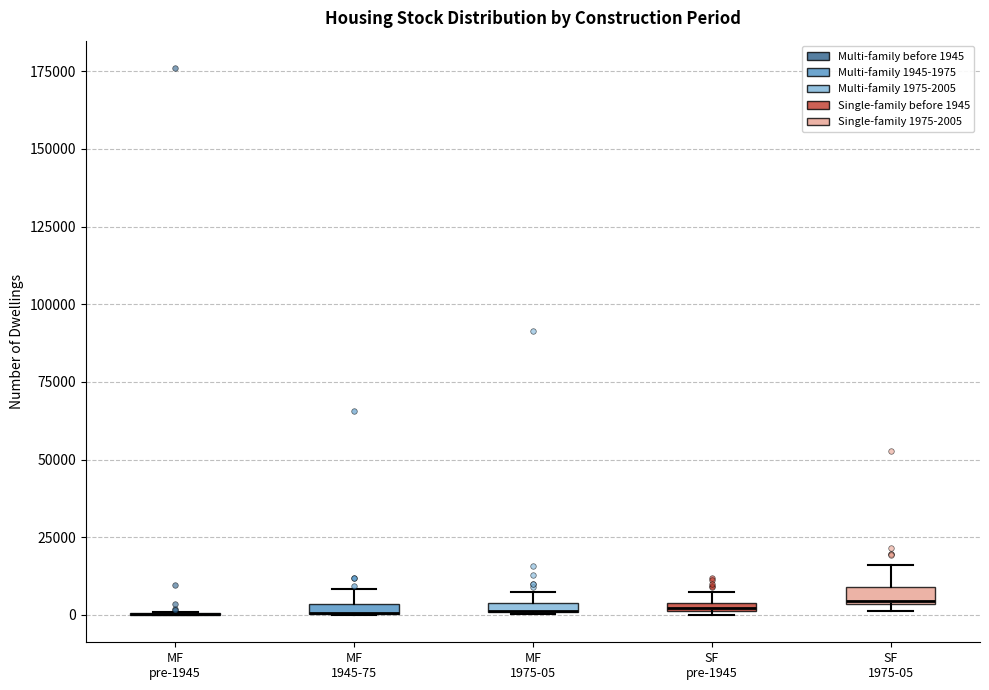

Where is the lower edge of the box for SF pre-1945 on the y-axis? The values are not printed on the chart, so give them approximately, as read against the axis.

0